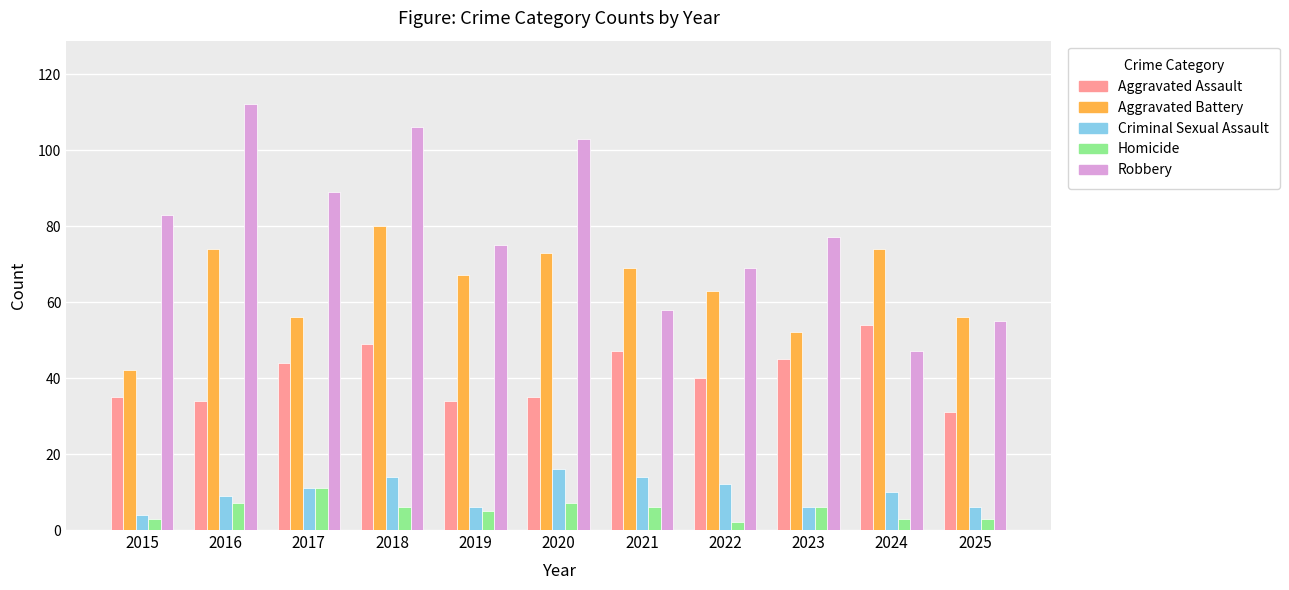

What is the difference between the Homicide values at 2024 and 2018?

3